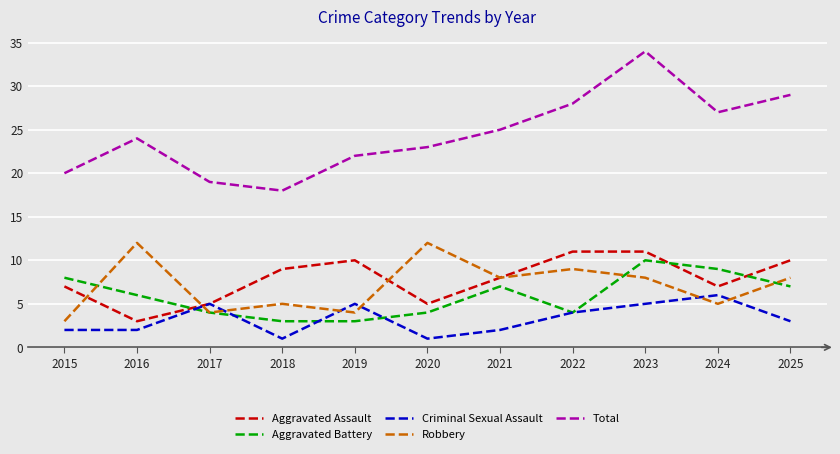

At which label does Aggravated Assault first exceed 8?

2018